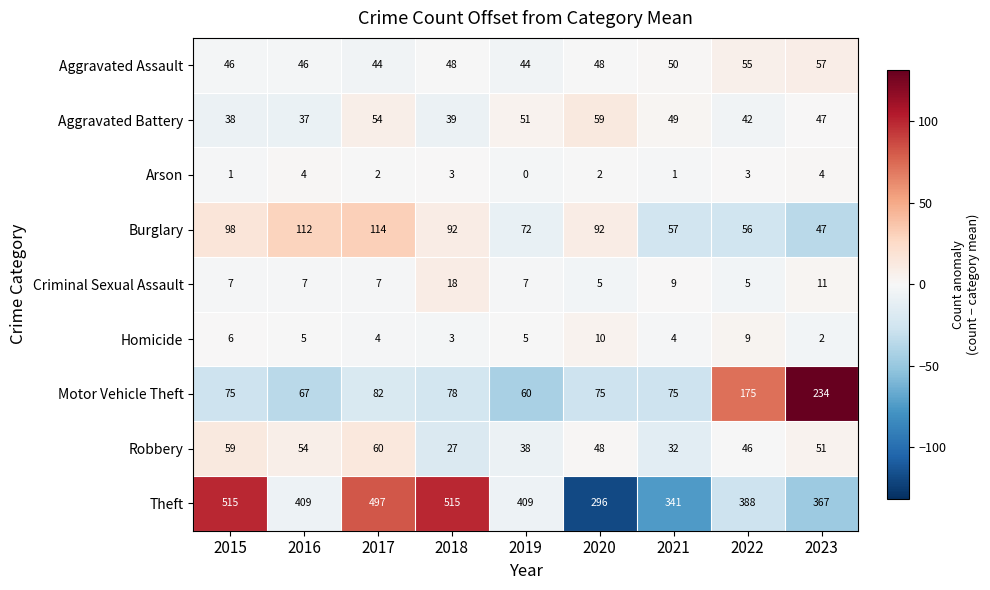

What is the difference between the maximum and minimum values in the Motor Vehicle Theft series?

174